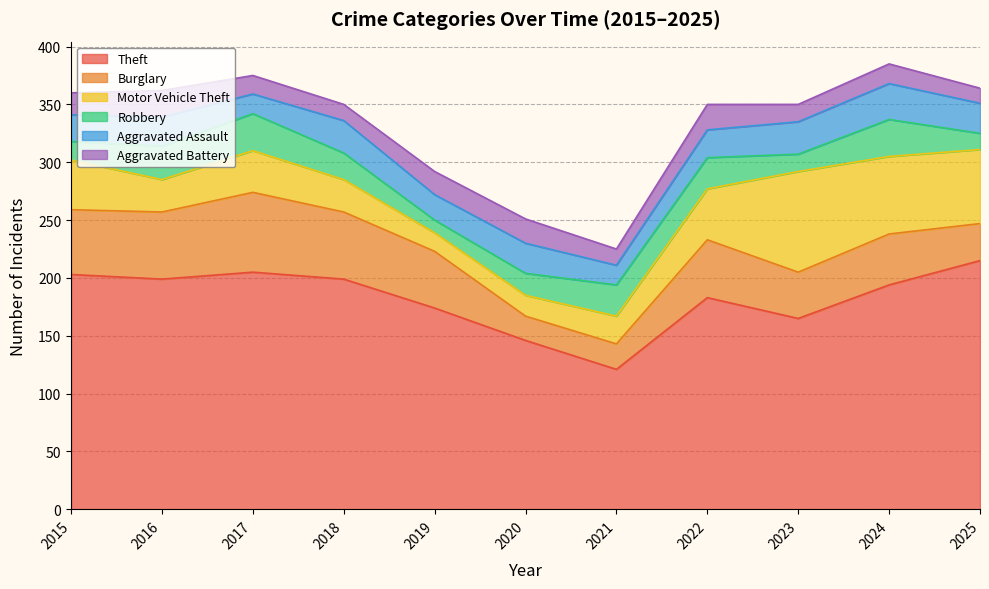

In Aggravated Battery, how many points are higher than both neighbors (excluding endpoints)?

4